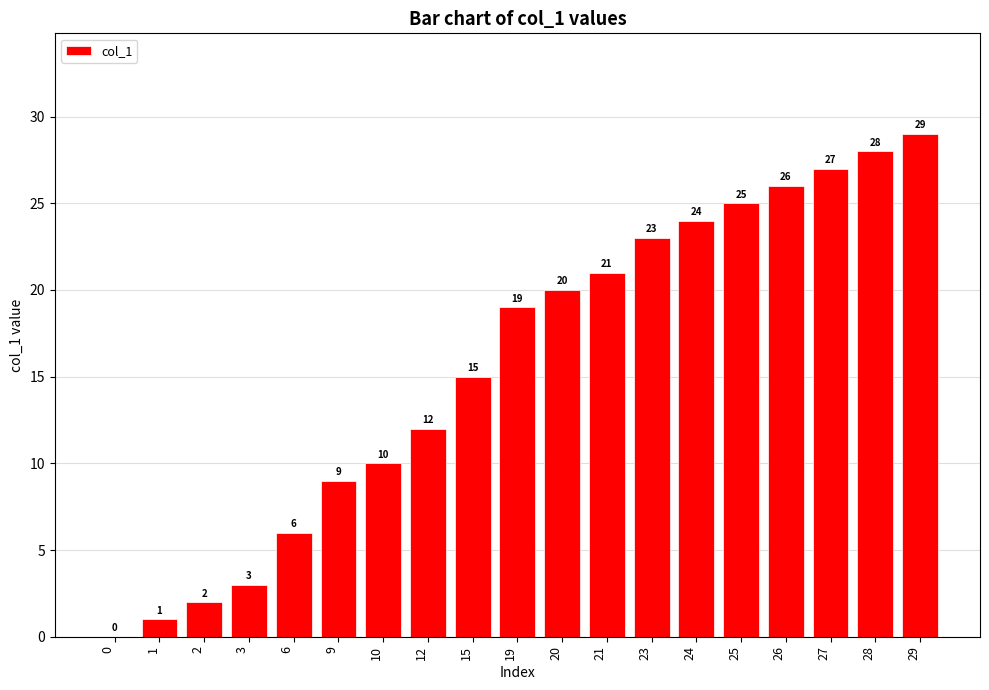

Reading right to left, extract all data points from this chart.

29	28	27	26	25	24	23	21	20	19	15	12	10	9	6	3	2	1	0